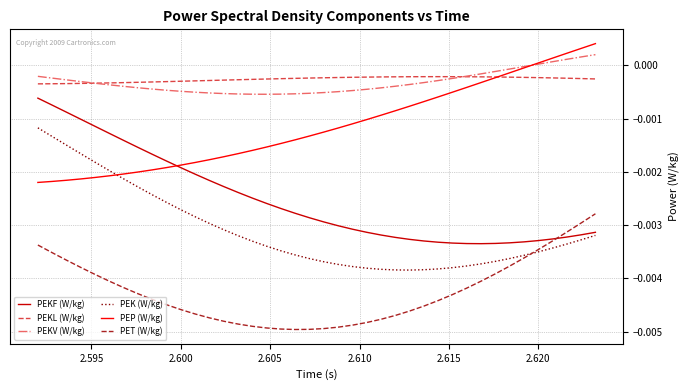

Which series has the largest total across all categories?

PEKL (W/kg)